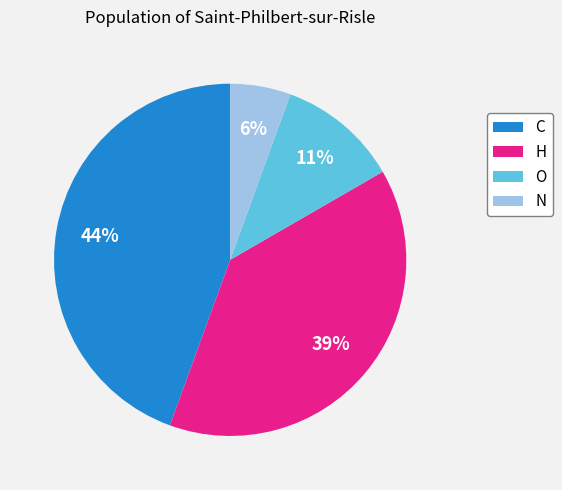

Does O account for over 50% of the chart?

No